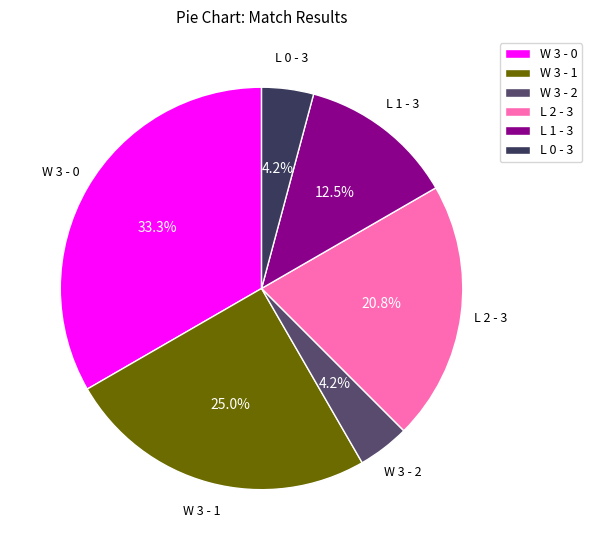

What is the largest slice in the pie chart?

W 3 - 0